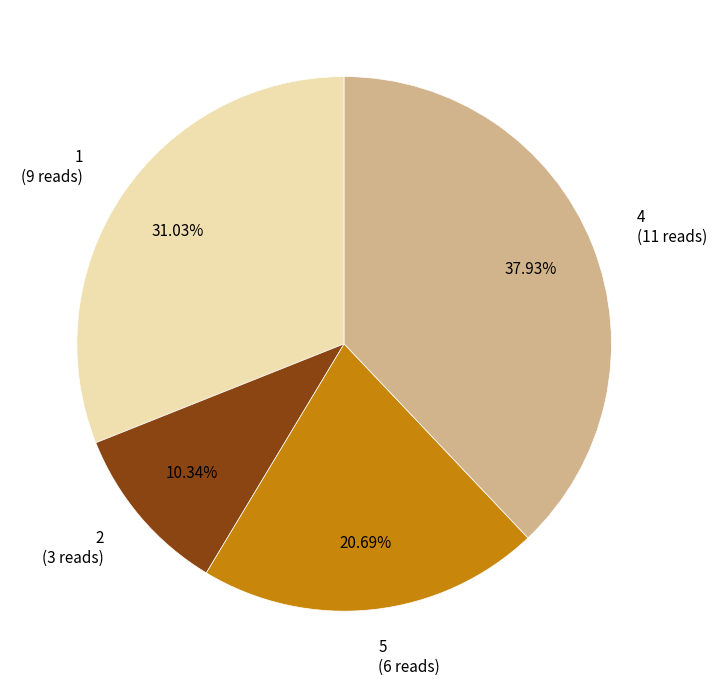

Rank the categories by value from highest to lowest.

4 (11 reads), 1 (9 reads), 5 (6 reads), 2 (3 reads)